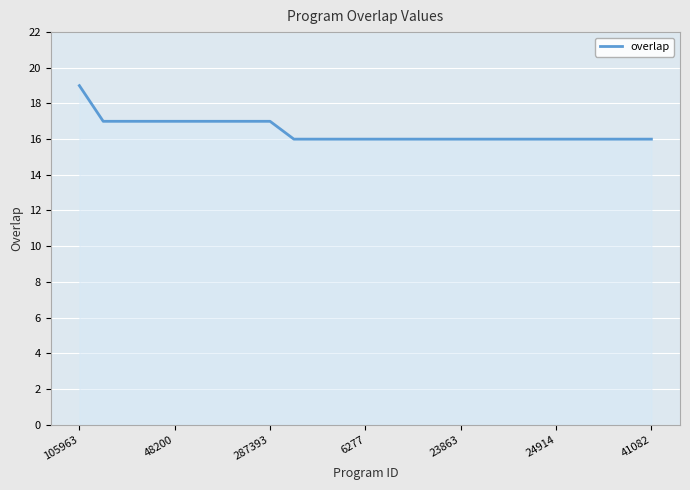

What is the maximum value shown in the chart?

19